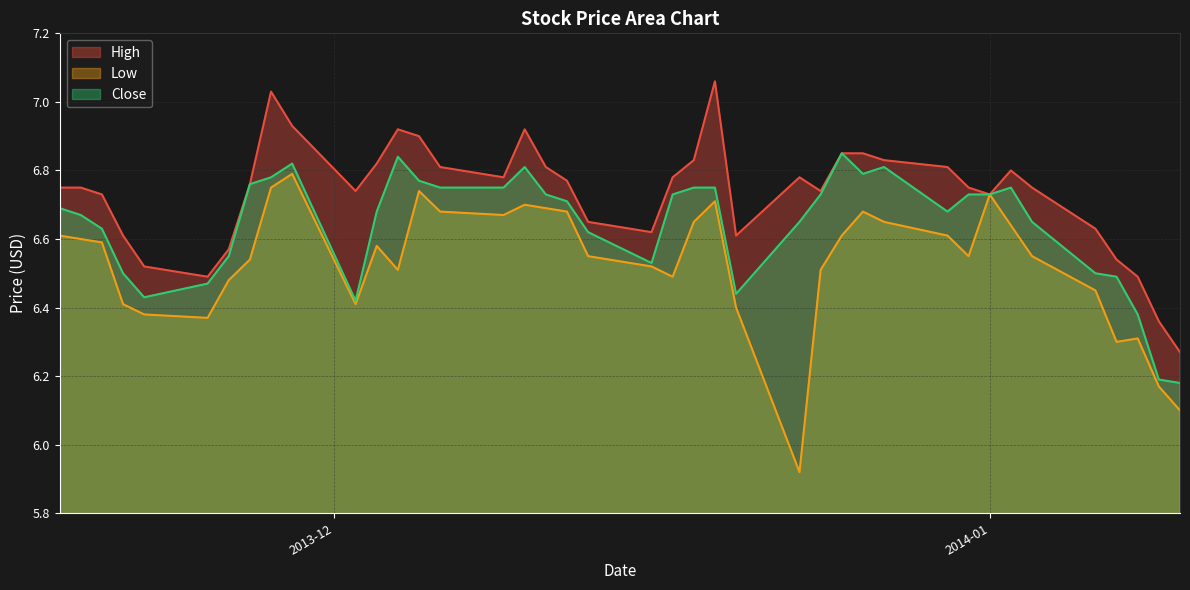

The value of Low at 2013-11-22 is 6.4. True or false?

True